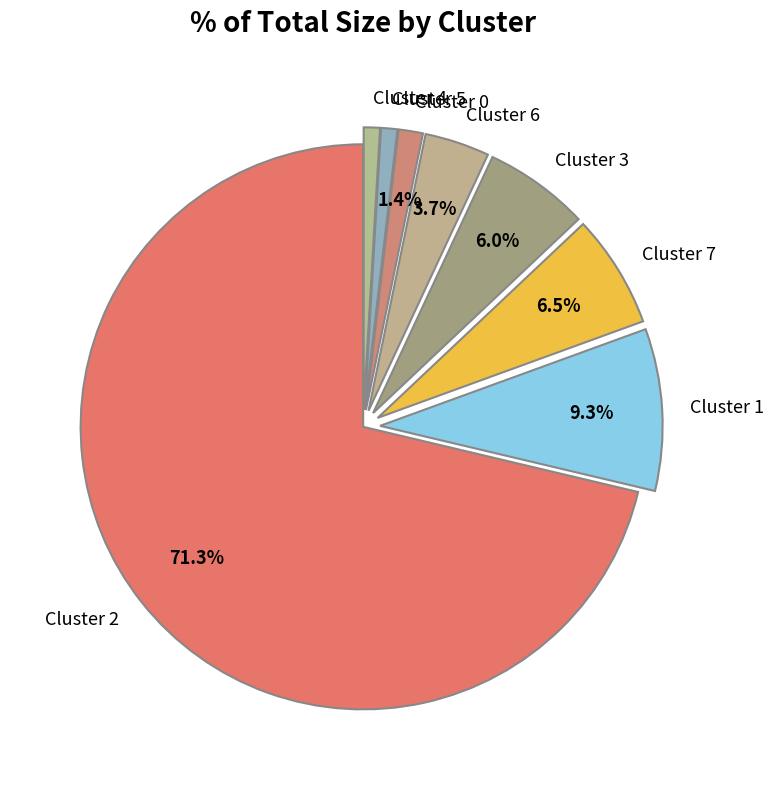

The Cluster 5 slice represents 1% of the pie. True or false?

True